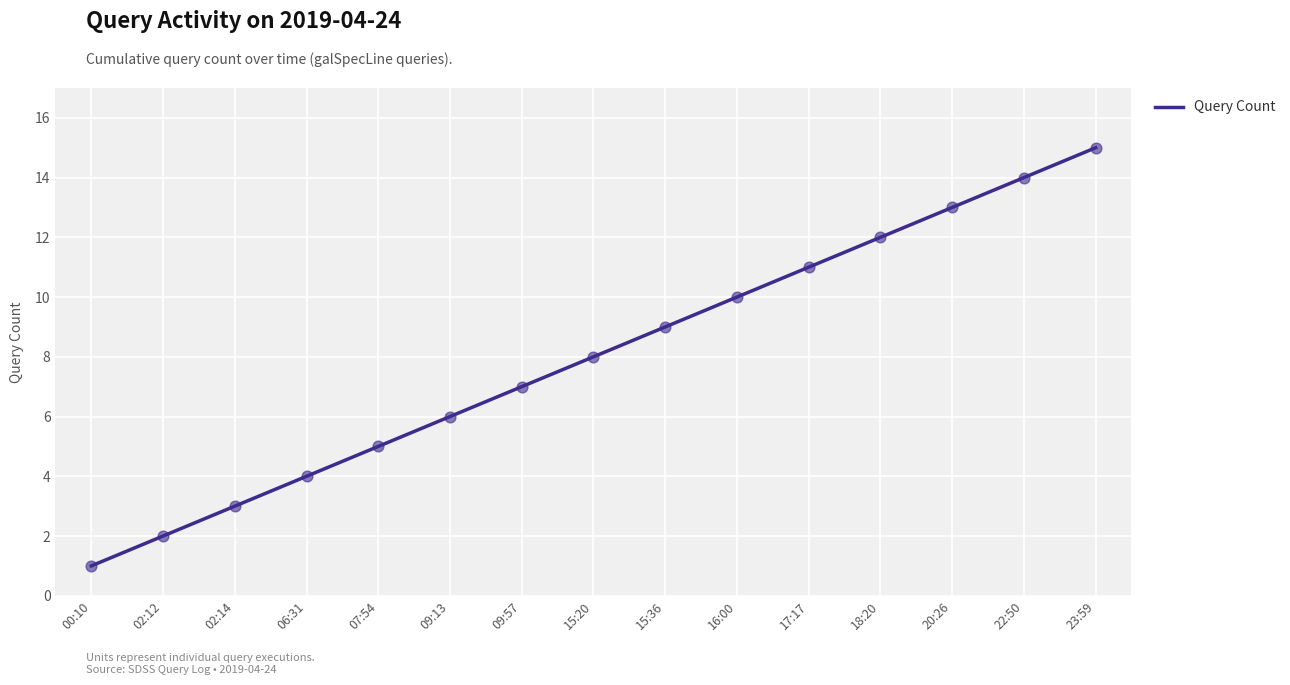

Which has a higher value, 02:12 or 22:50?

22:50